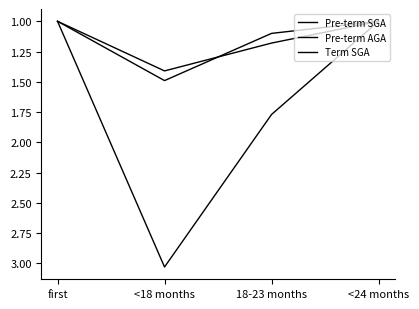

Does the chart display data point markers on the line(s)?

No